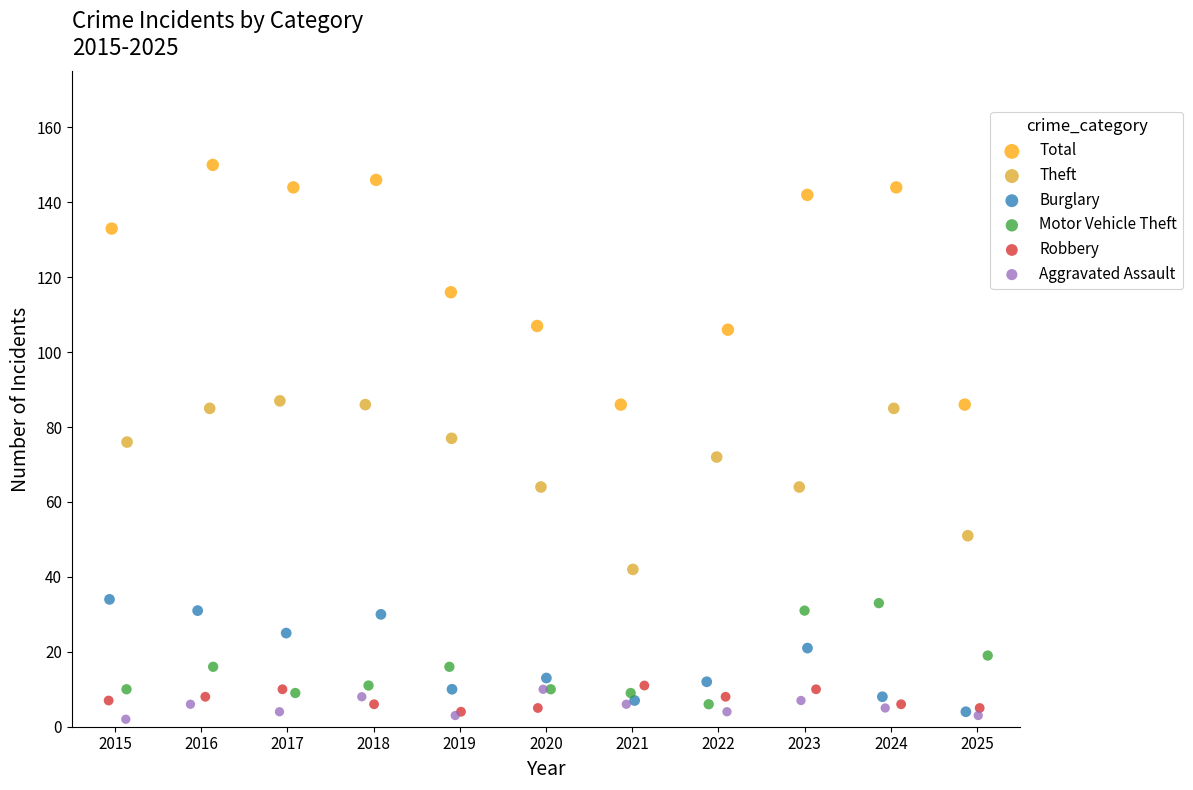

What are all the series names shown in the legend?

Total, Theft, Burglary, Motor Vehicle Theft, Robbery, Aggravated Assault